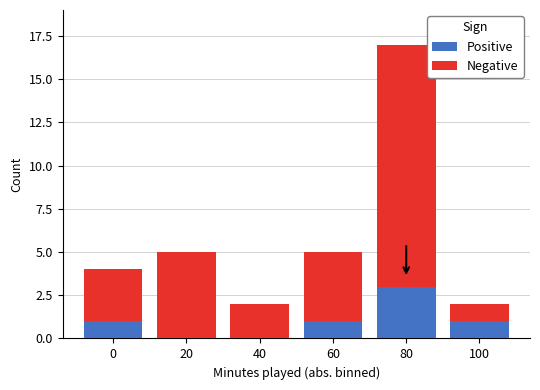

How many series are shown in this chart?

2